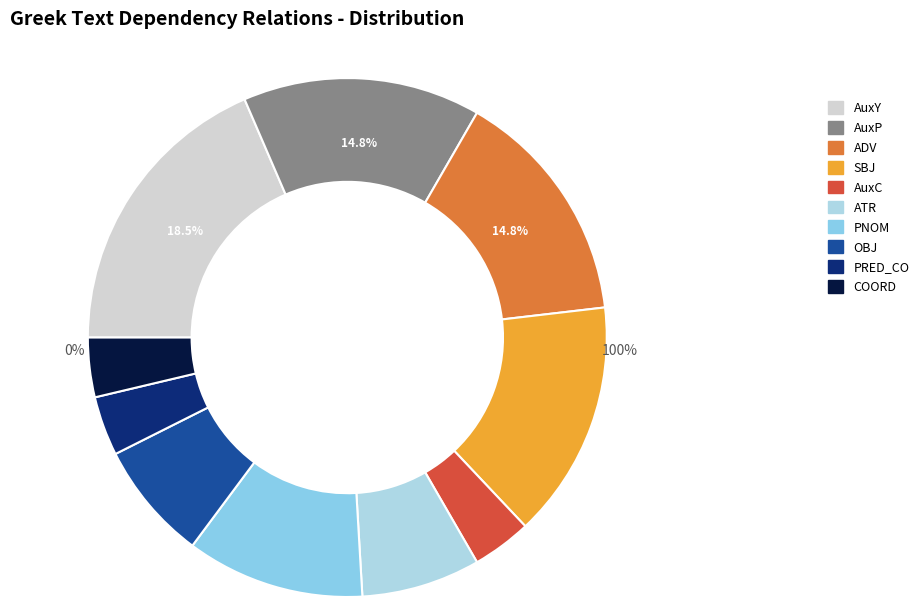

Is there any slice that represents more than half of the pie?

No